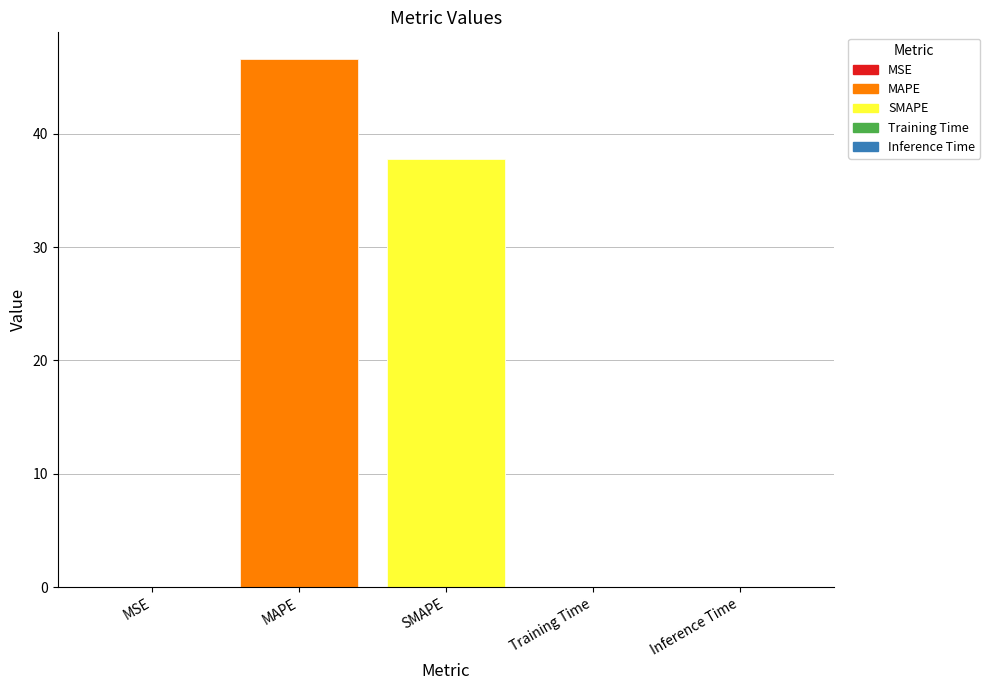

The chart shows a value of 0.0 at MSE. True or false?

False